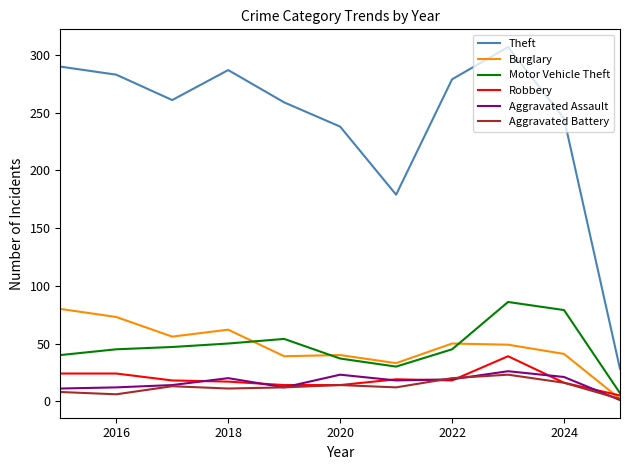

What is the maximum value for Robbery?

39